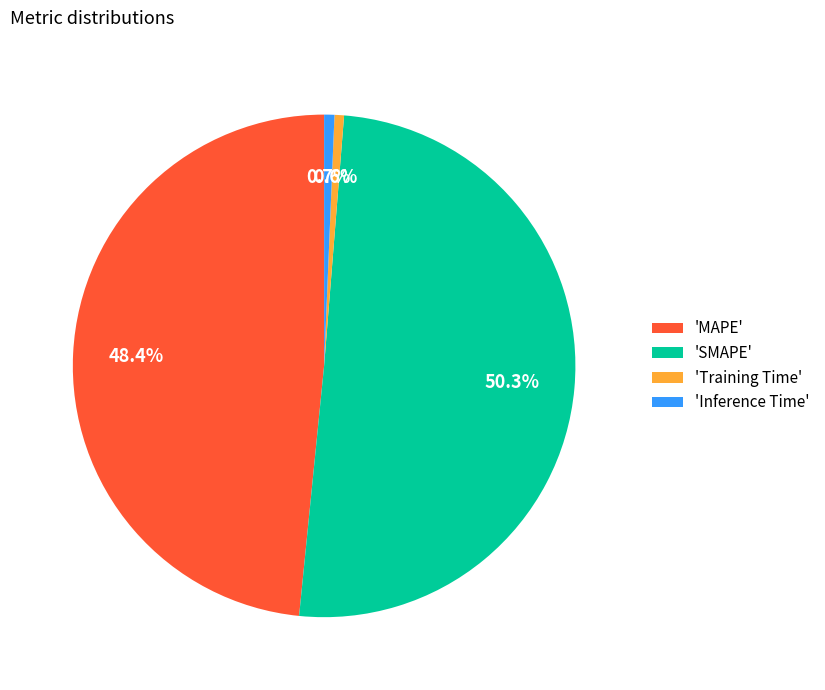

Which has a higher value, 'Training Time' or 'SMAPE'?

'SMAPE'